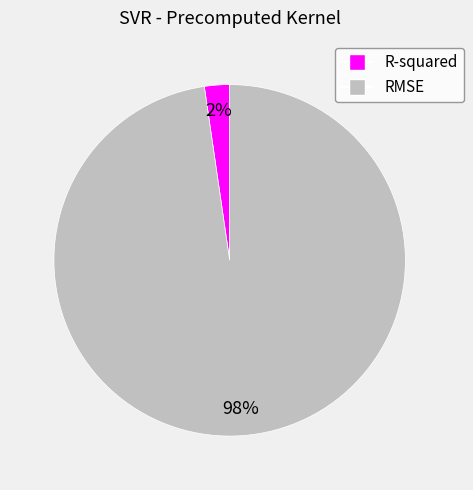

To the nearest percent, what portion does RMSE represent?

98%